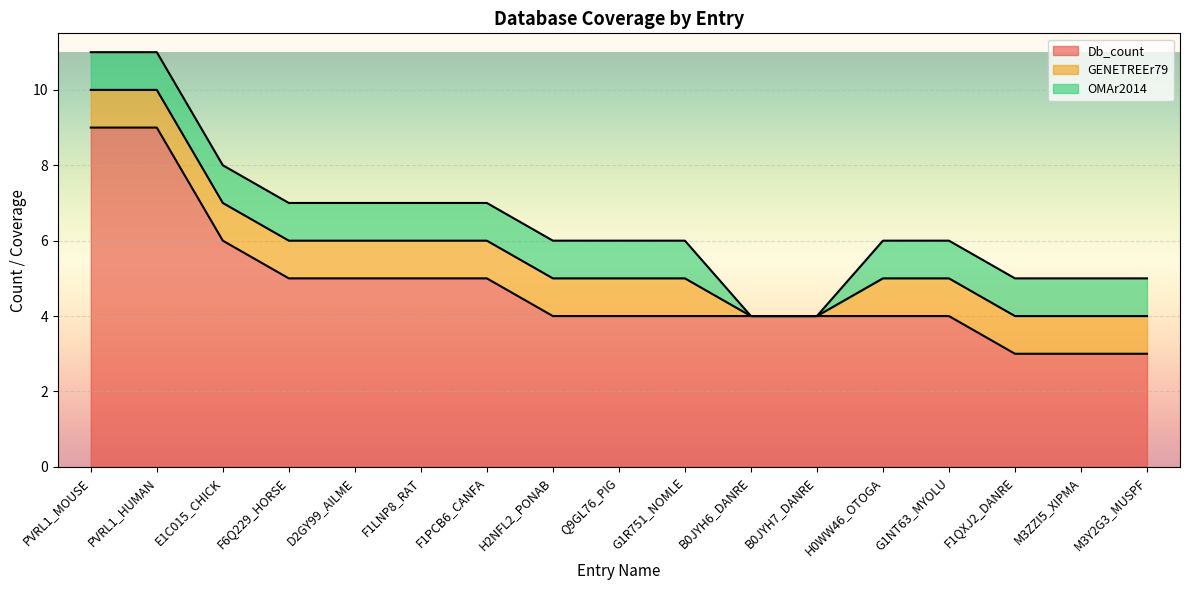

The value of Db_count at B0JYH7_DANRE is 4. True or false?

True